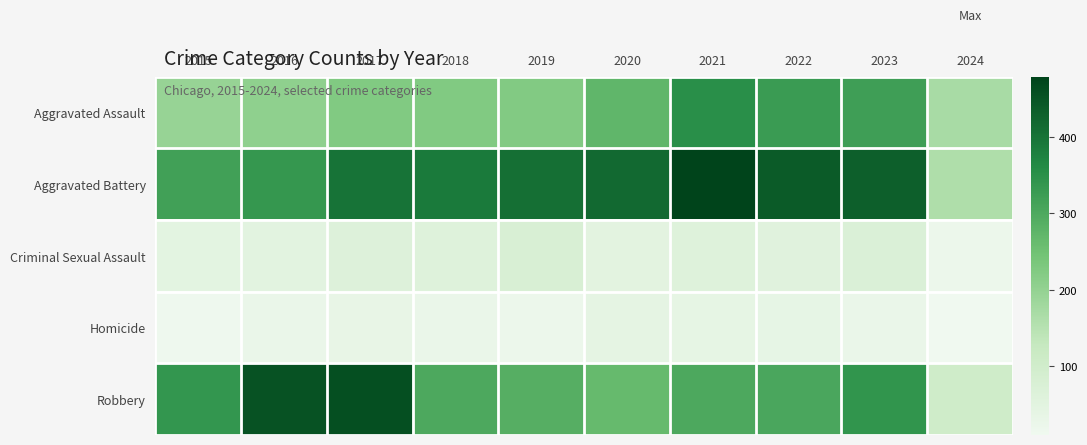

At how many categories does at least one series exceed 373?

8